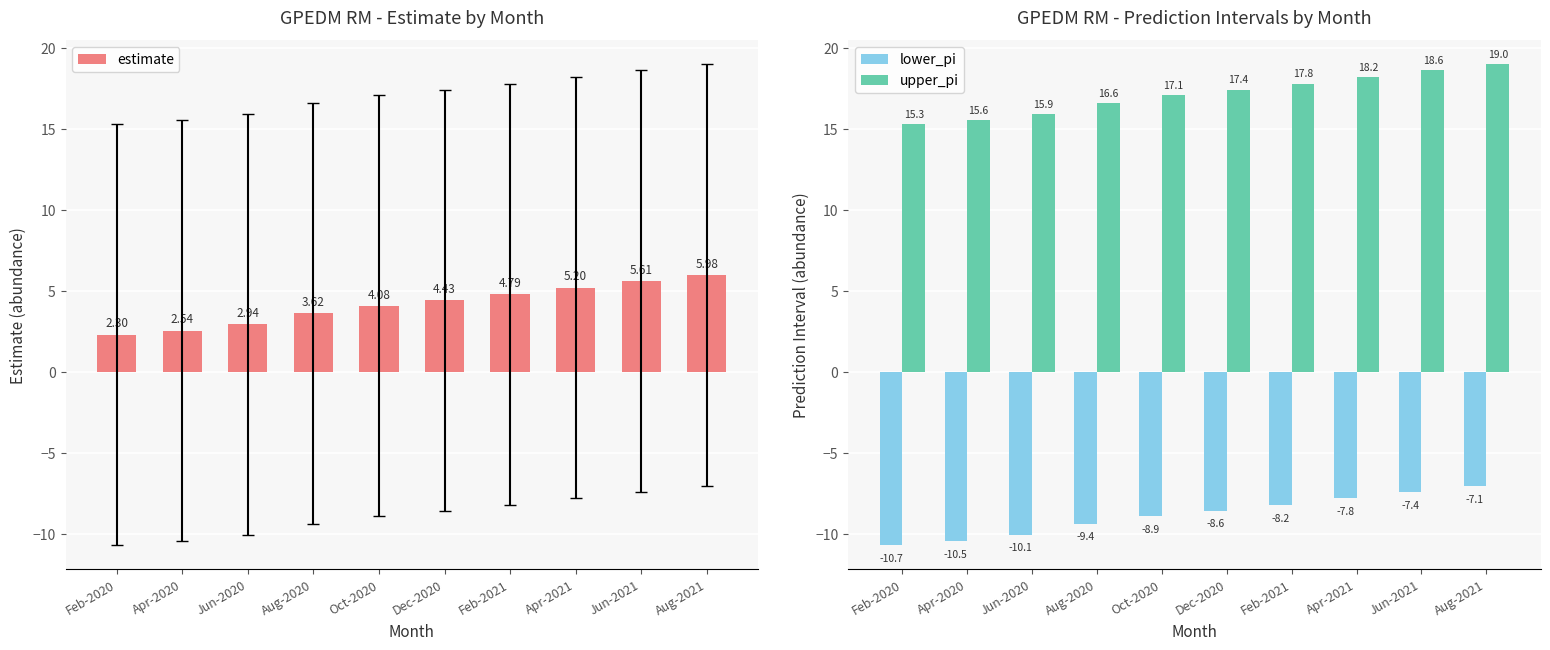

What is the label of the 7th bar from the right?

Aug-2020